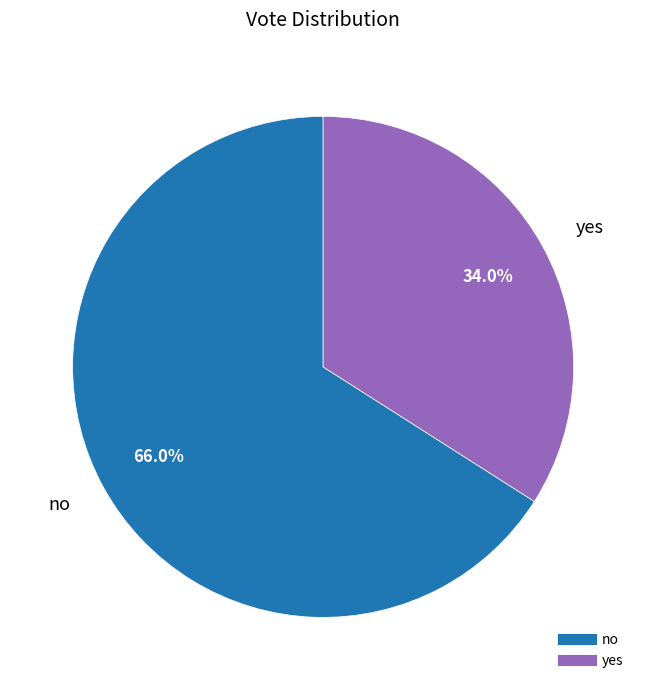

Which slice represents more than half of the pie?

no